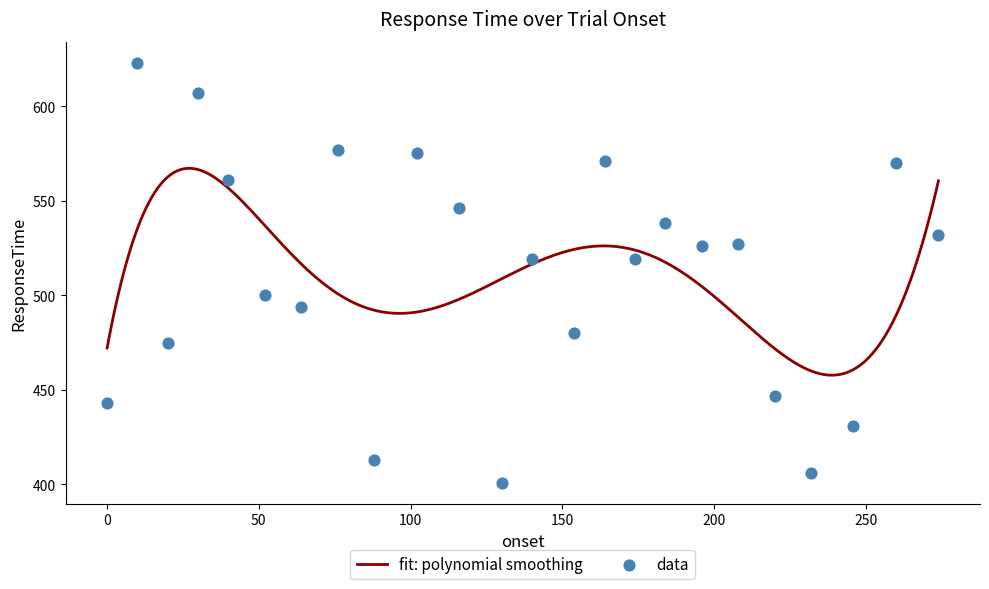

What is the change in value from 20.0 to 102.0?

+100